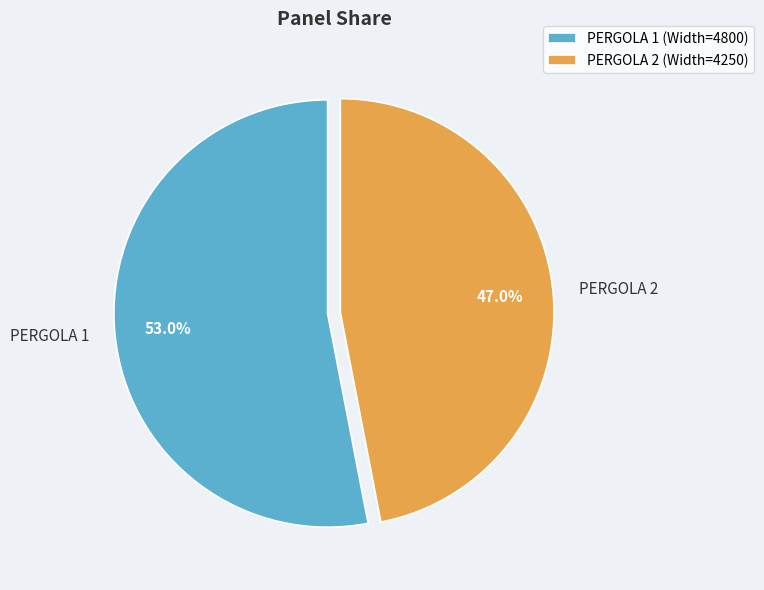

Is the sum of PERGOLA 1 and PERGOLA 2 greater than half?

Yes